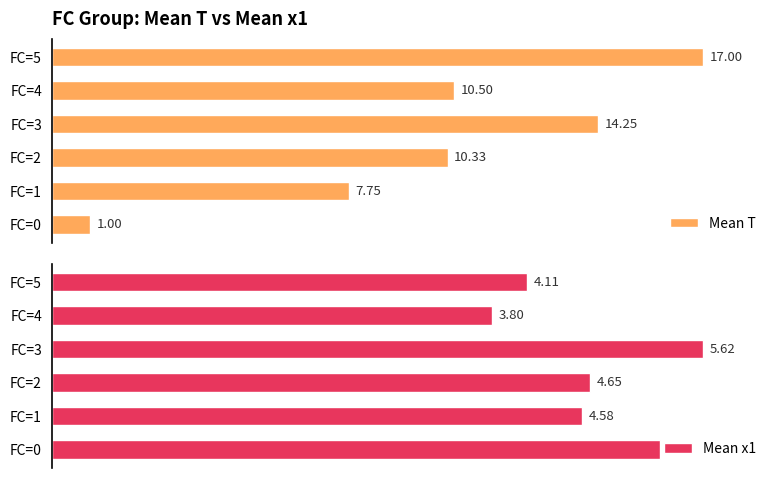

List the series in order of their peak value, highest first.

Mean T, Mean x1